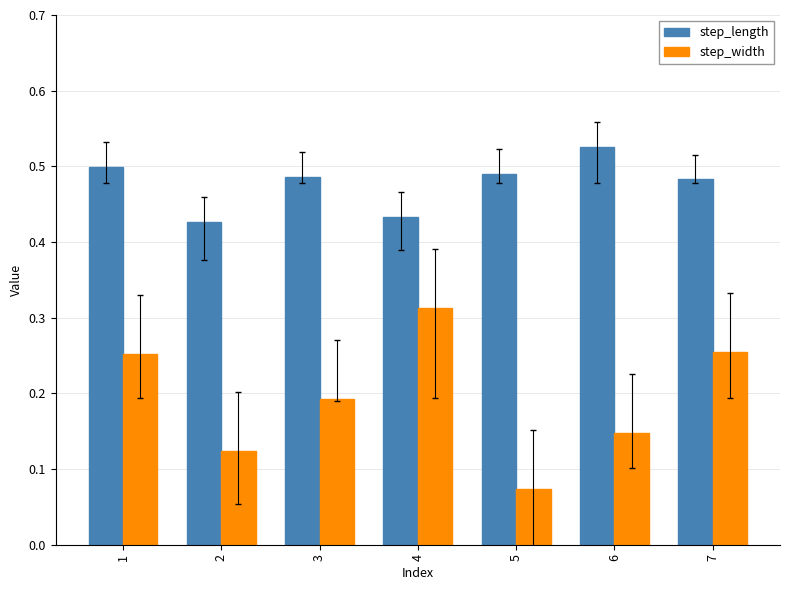

What is the sum of the step_length values at 2 and 3?

0.9